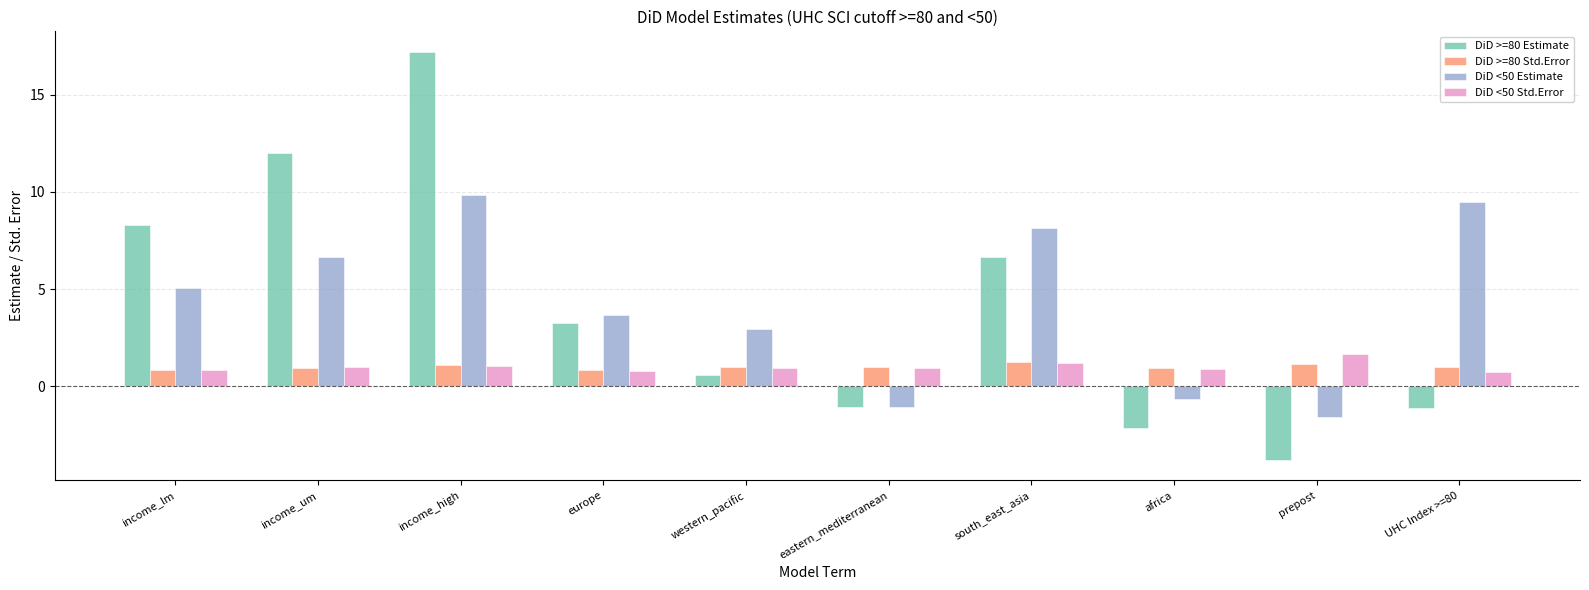

What position from the right is income_um?

9